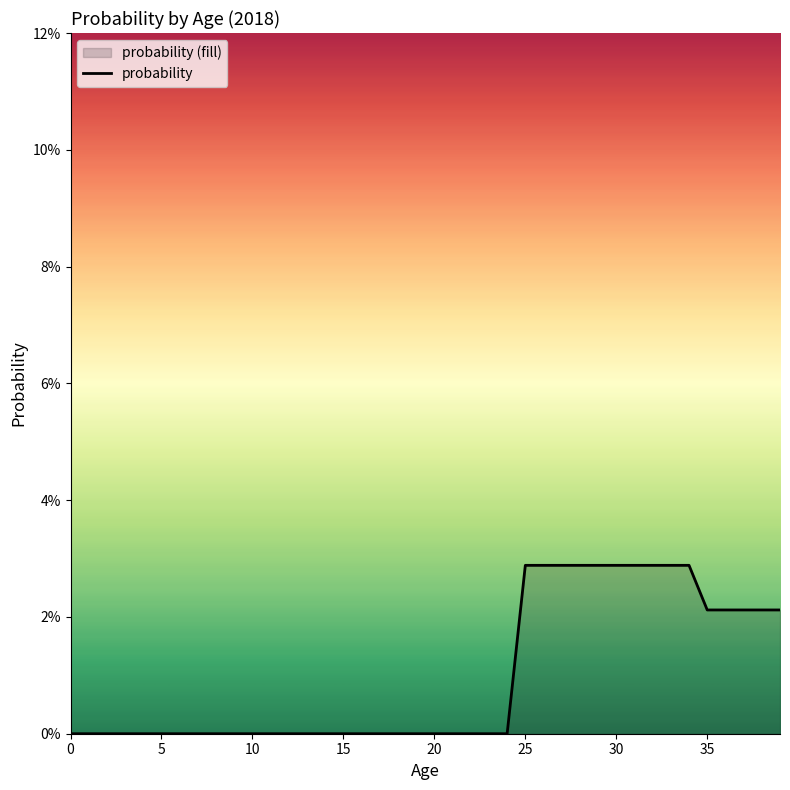

Count the number of data series in this chart.

1